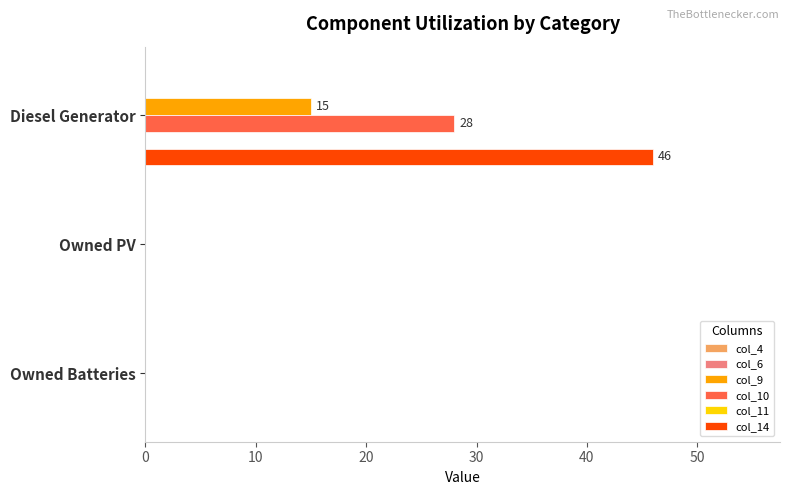

Which series has the largest range (max minus min)?

col_14